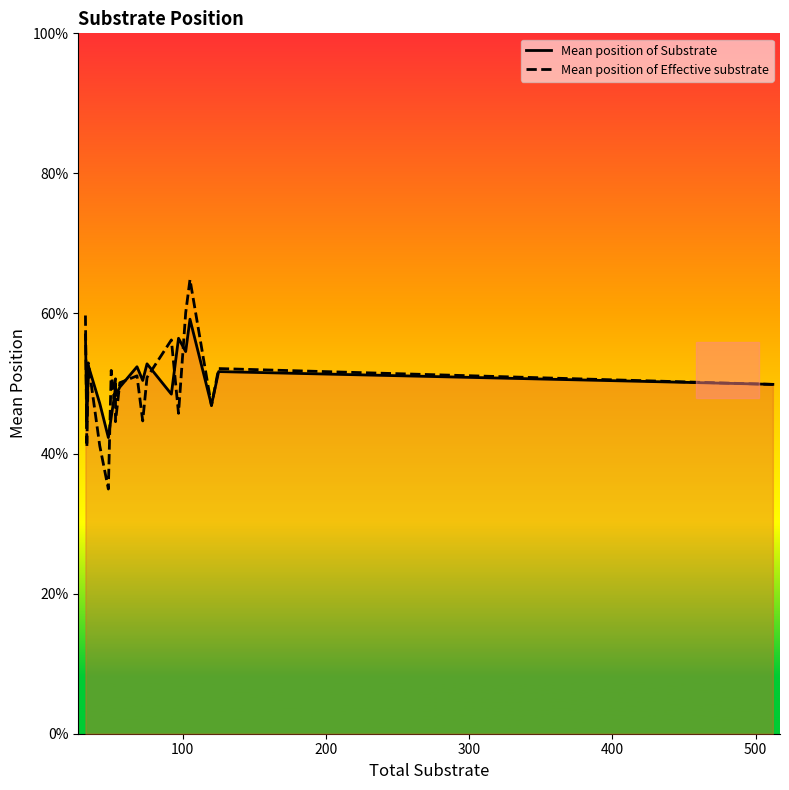

What are all the series names shown in the legend?

Mean position of Substrate, Mean position of Effective substrate